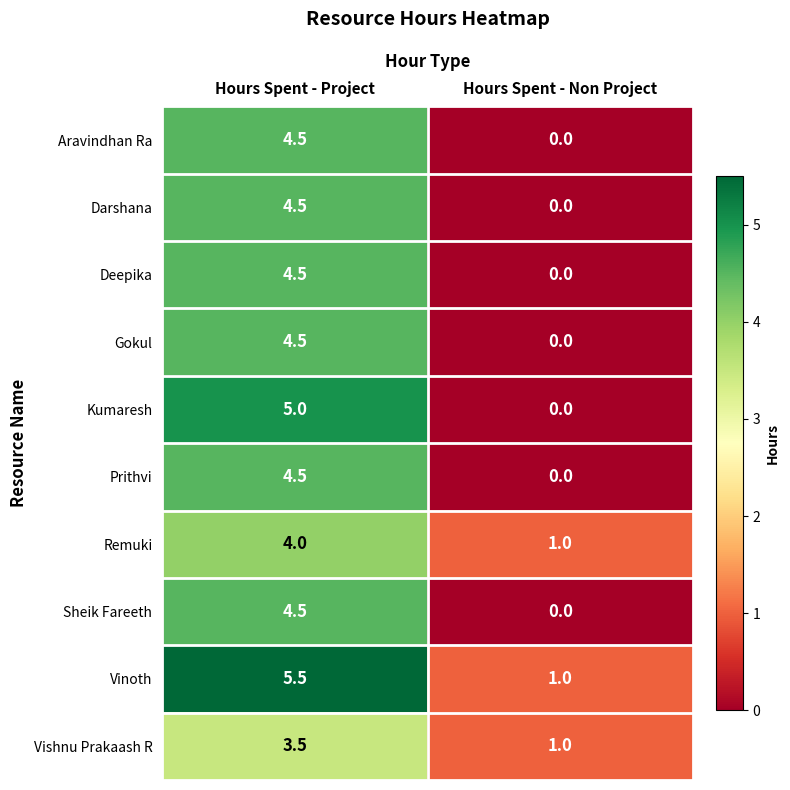

What is the total value across all series at Hours Spent - Project?

45.0